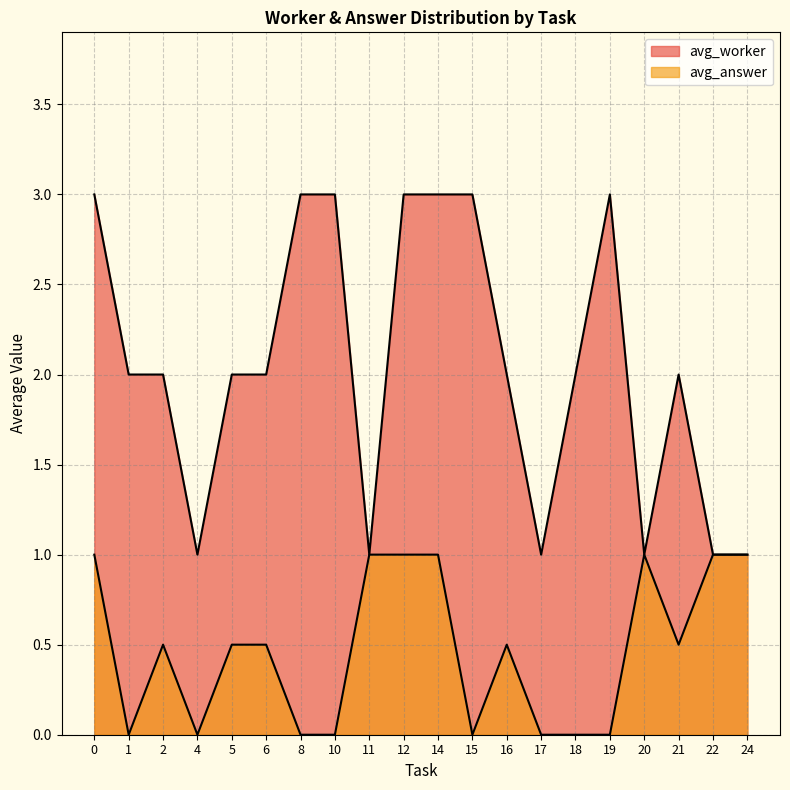

True or false: avg_worker has more than 2 points higher than both neighbors.

True